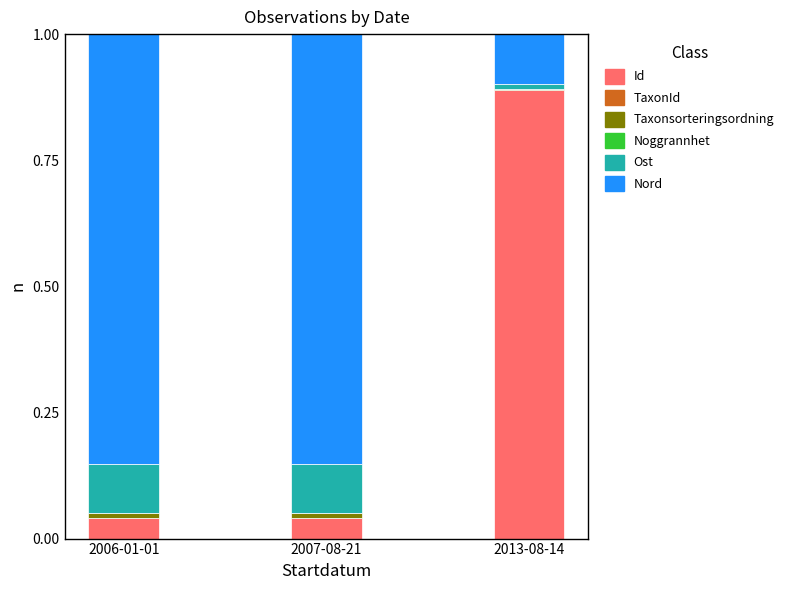

True or false: Id has a value of 0.1 at 2006-01-01.

False